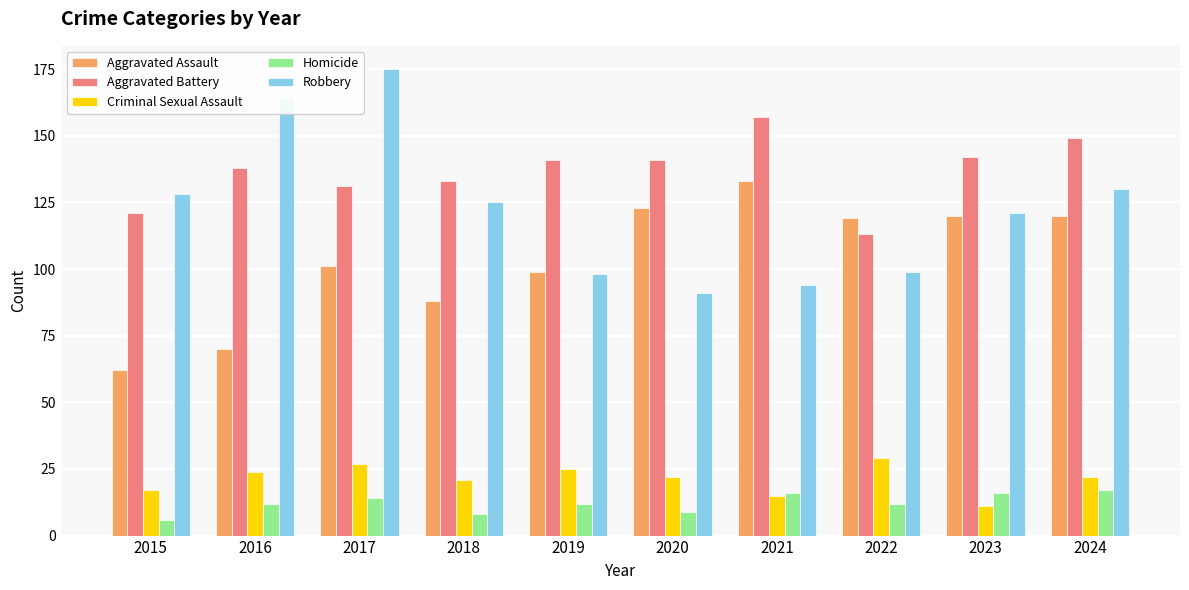

True or false: Criminal Sexual Assault has a value of 15 at 2021.

True